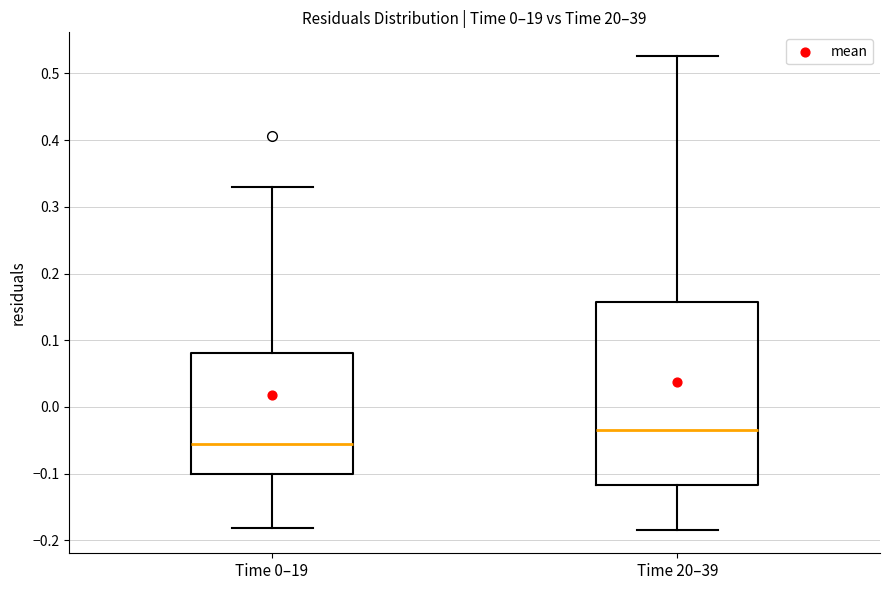

Reading left to right, transcribe this box plot: for each box, give where its median line is, the range the box spans, and where its two whiskers end, as read against the y-axis. The values are not printed on the chart, so give them approximately, as read against the axis.

Time 0–19: median -0.06, box -0.10 to 0.08, whiskers -0.18 to 0.33
Time 20–39: median -0.04, box -0.12 to 0.16, whiskers -0.18 to 0.53